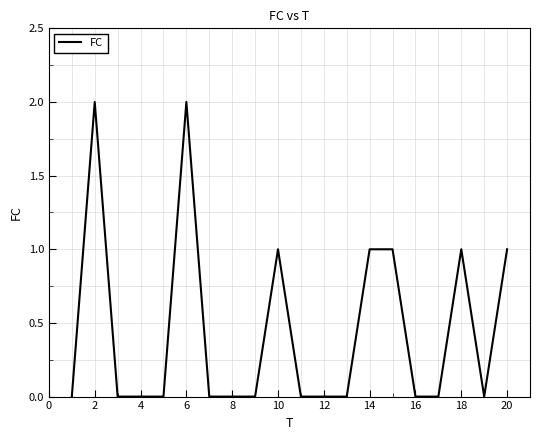

Reading left to right, extract all data points from this chart.

0	2	0	0	0	2	0	0	0	1	0	0	0	1	1	0	0	1	0	1